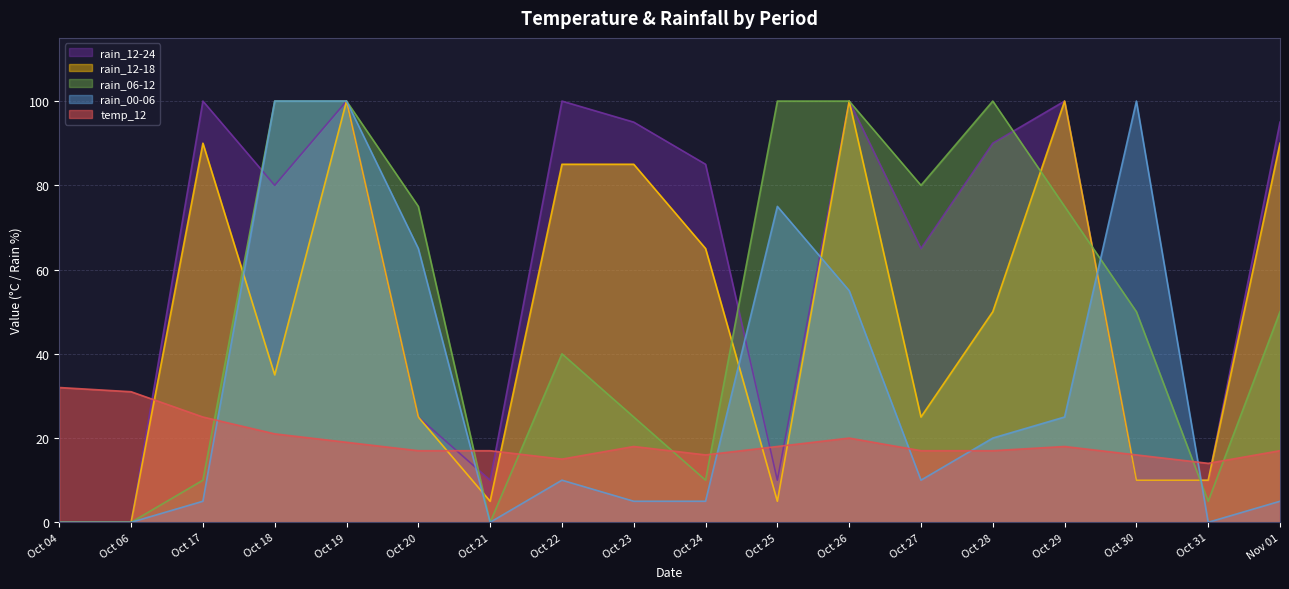

The rain_12-24 series shows 0 at Oct 04. True or false?

True